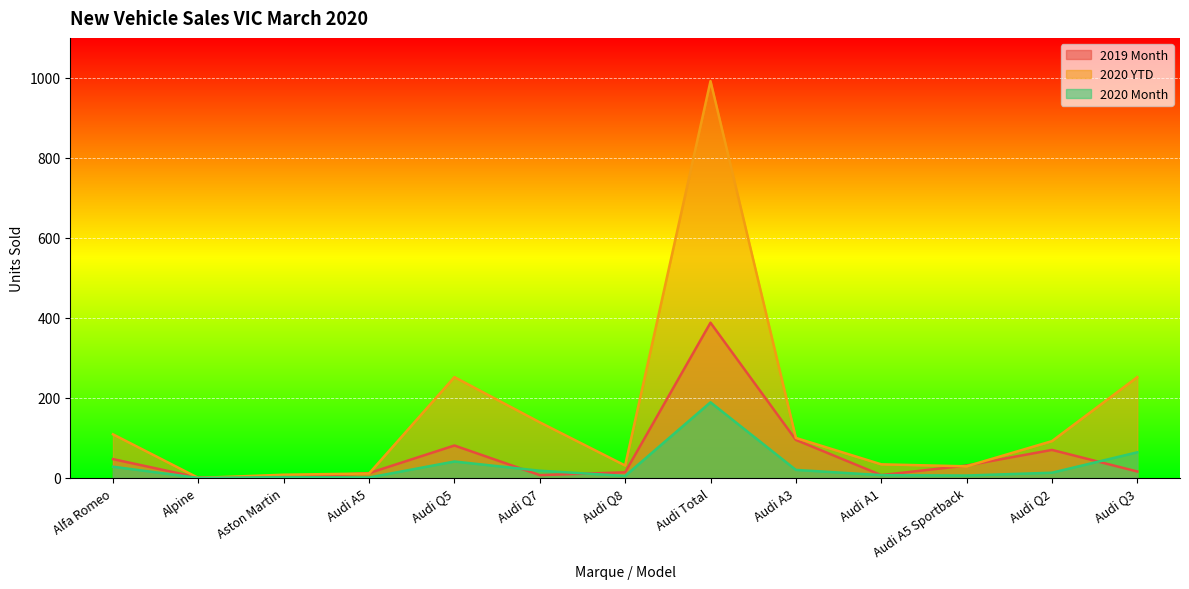

What is the greatest value displayed?

992